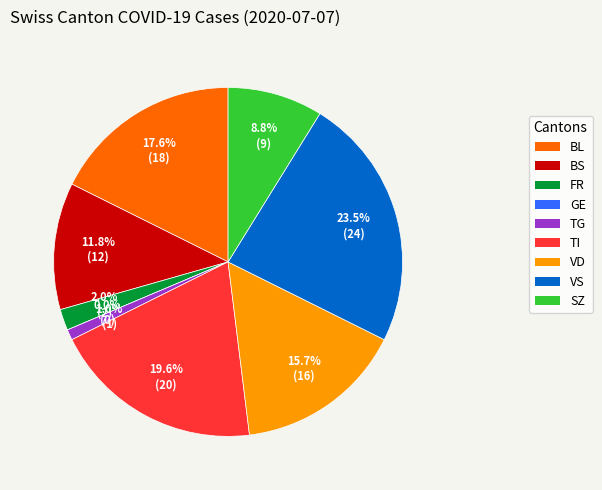

The SZ slice represents 9% of the pie. True or false?

True